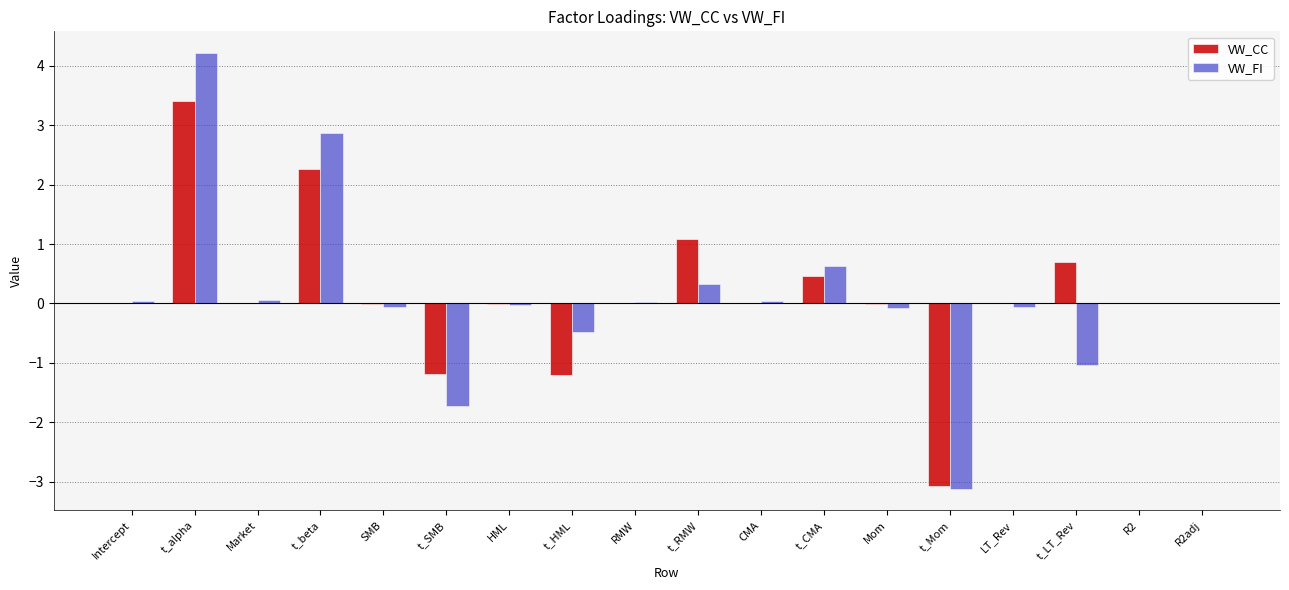

What is the average value of the VW_FI series?

0.1